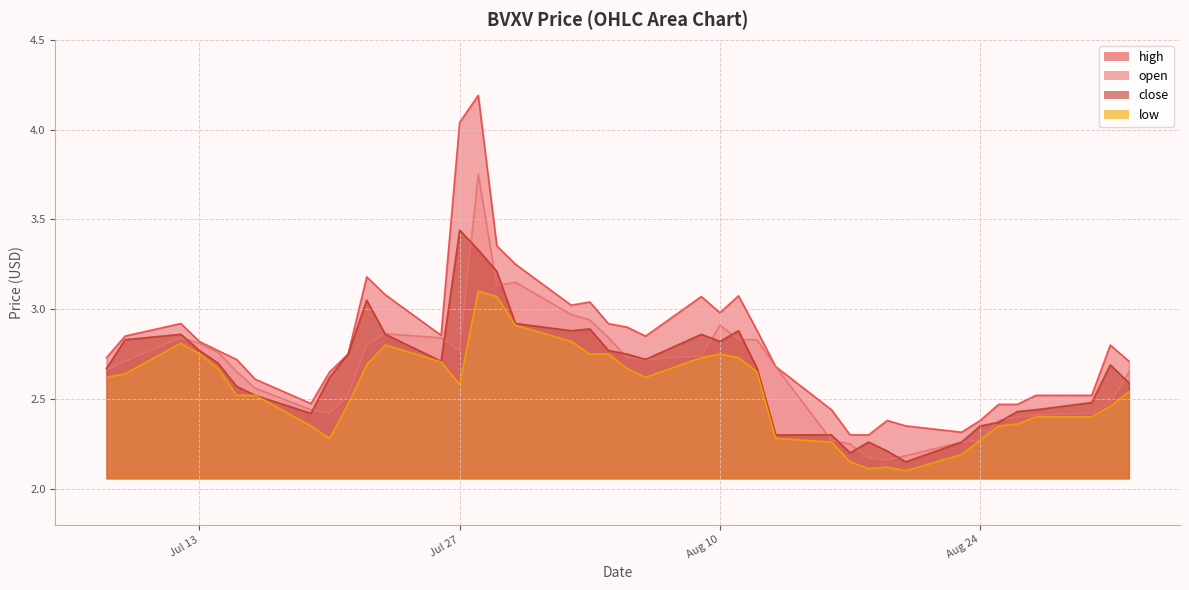

True or false: close and high cross at least once.

False